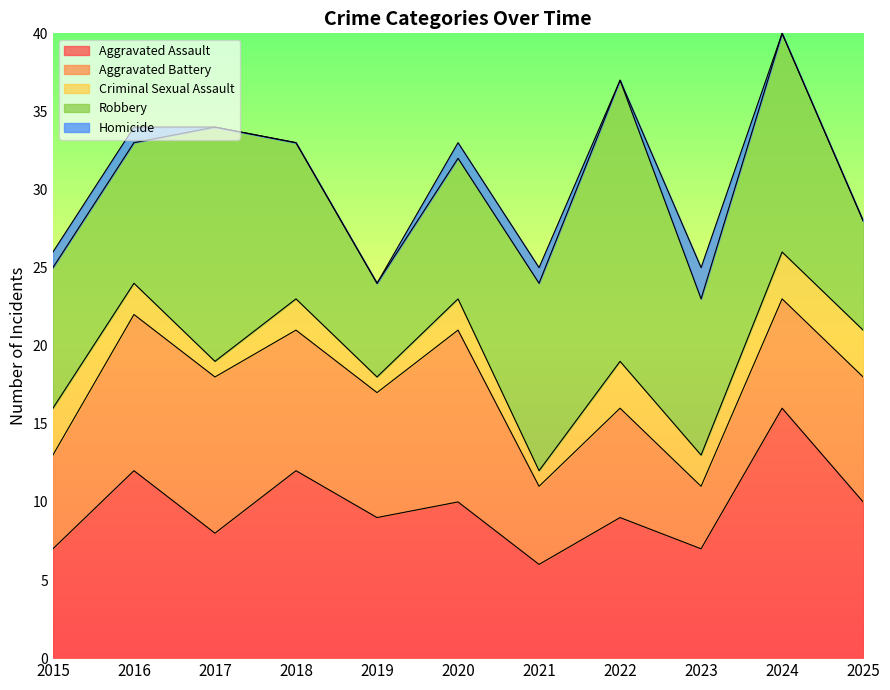

Reading left to right, transcribe all the data shown in this chart.

Aggravated Assault: 7	12	8	12	9	10	6	9	7	16	10
Aggravated Battery: 6	10	10	9	8	11	5	7	4	7	8
Criminal Sexual Assault: 3	2	1	2	1	2	1	3	2	3	3
Robbery: 9	9	15	10	6	9	12	18	10	14	7
Homicide: 1	1	0	0	0	1	1	0	2	0	0